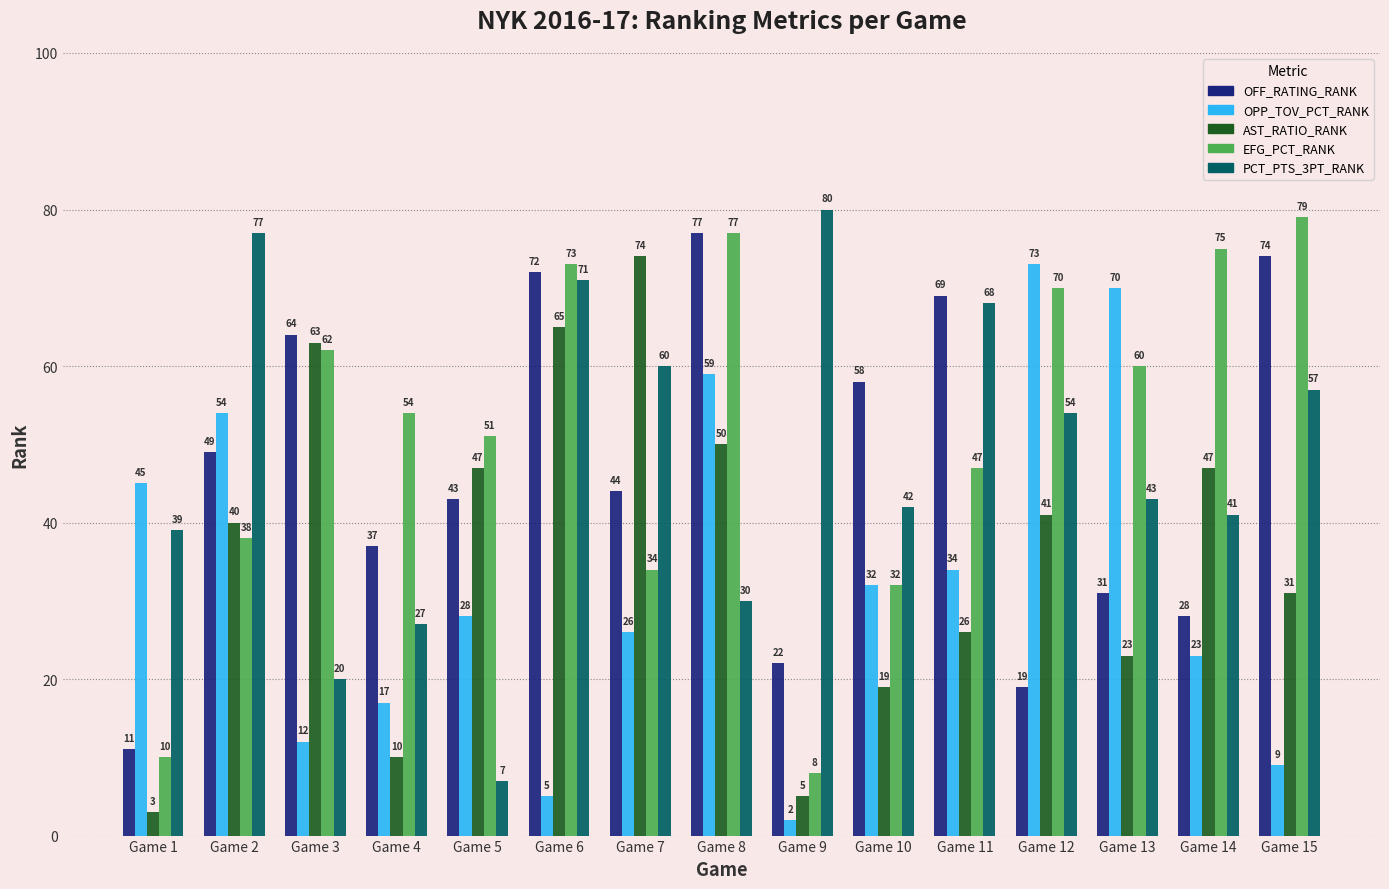

What is the maximum value for EFG_PCT_RANK?

79